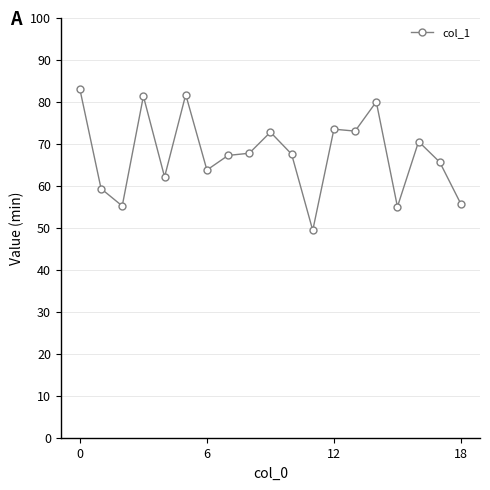

What is the value of the 16th point from the left?

55.0